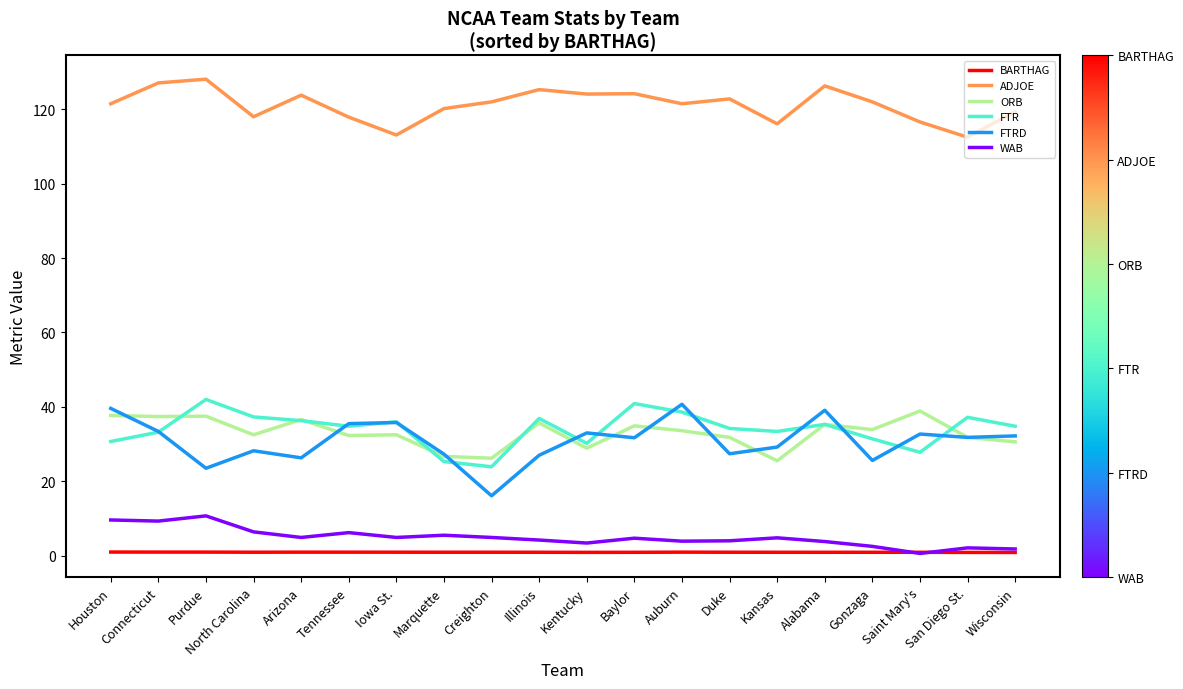

True or false: WAB and ADJOE intersect in this chart.

False